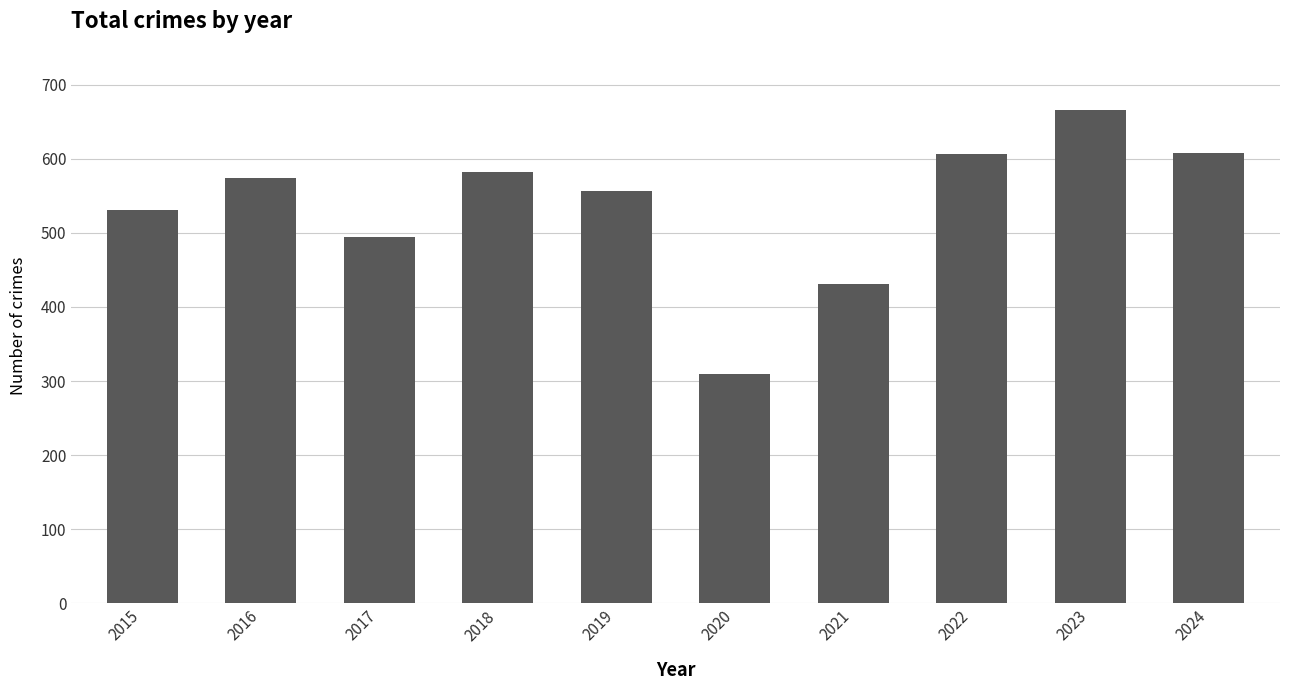

What is the approximate value at 2019, to the nearest 10?

560